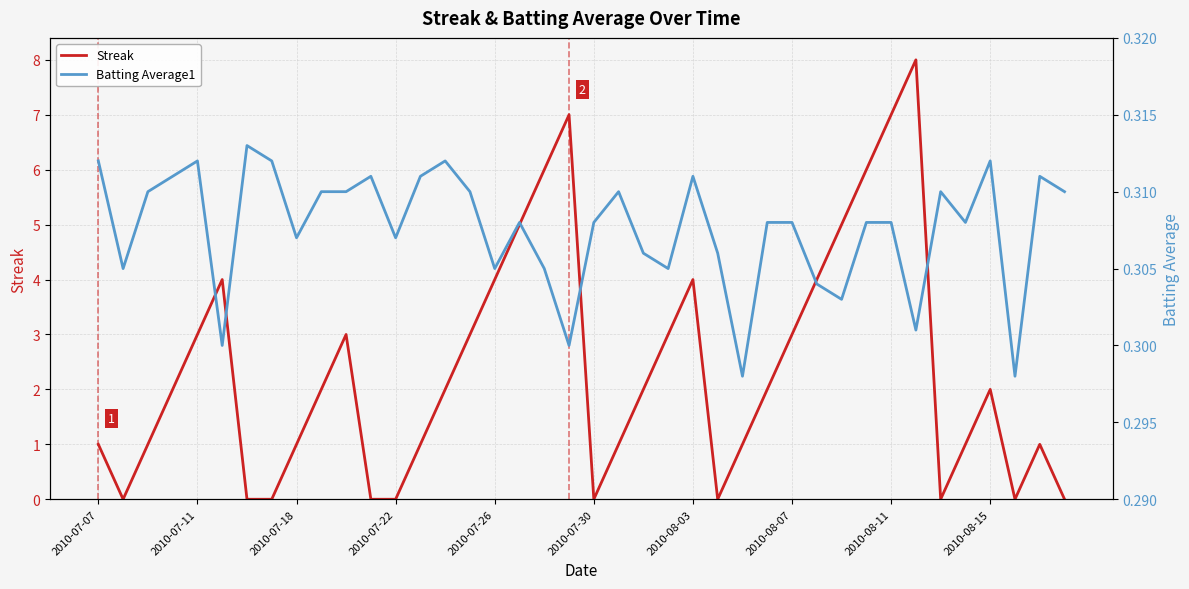

At 2010-07-11, list the series in order from smallest to largest.

Batting Average1, Streak